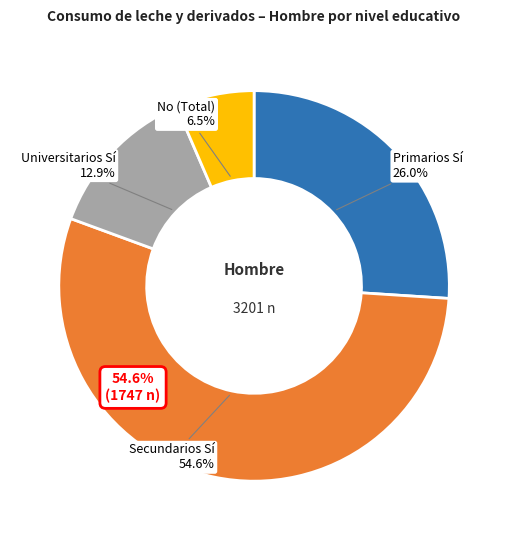

Combined, do Secundarios and Primarios account for over 50%?

Yes